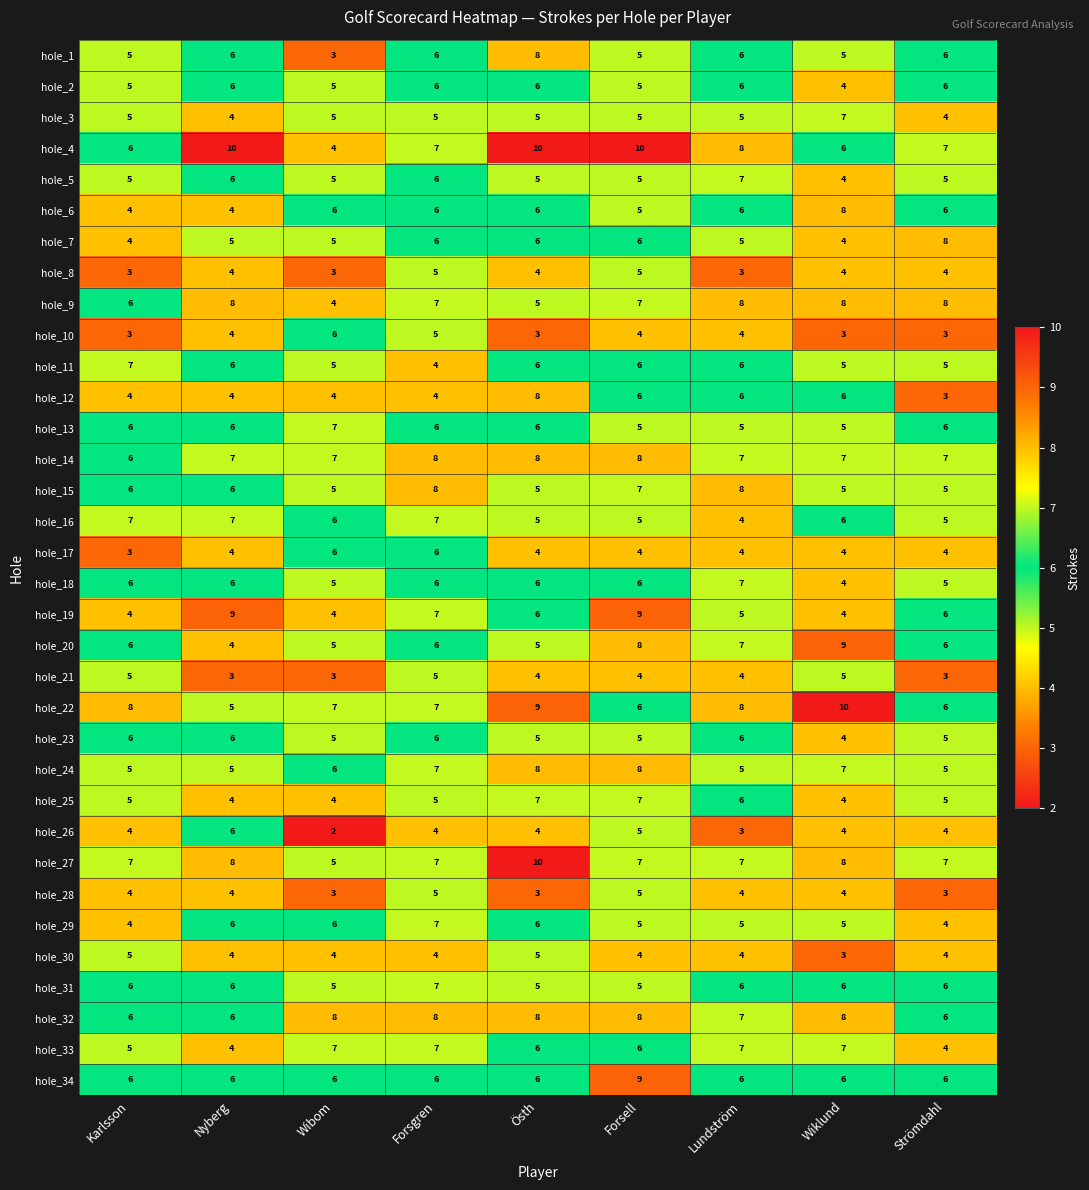

Which series has the largest range (max minus min)?

hole_4